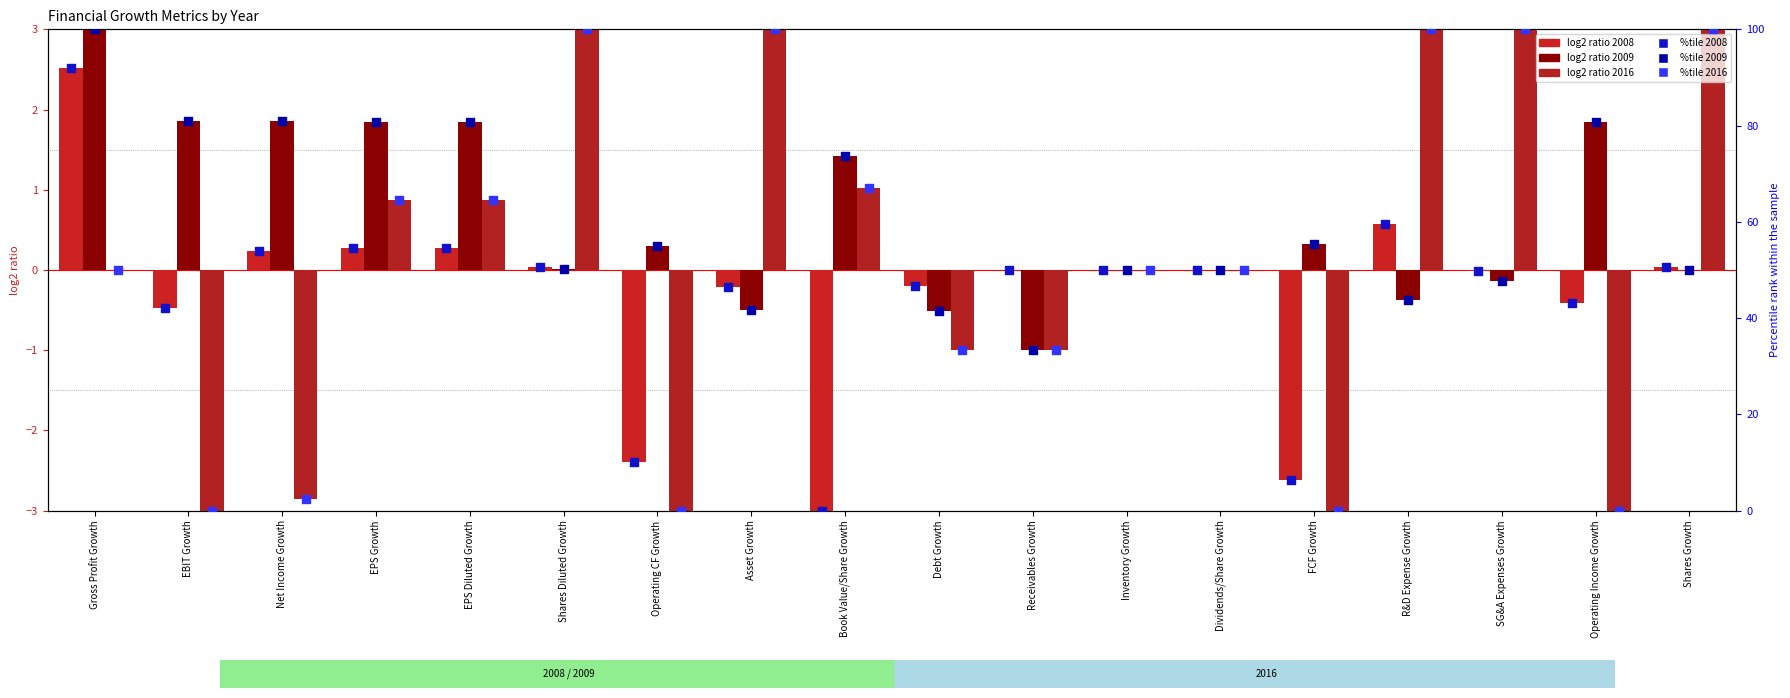

What is the total value across all series at EPS Growth?

199.8